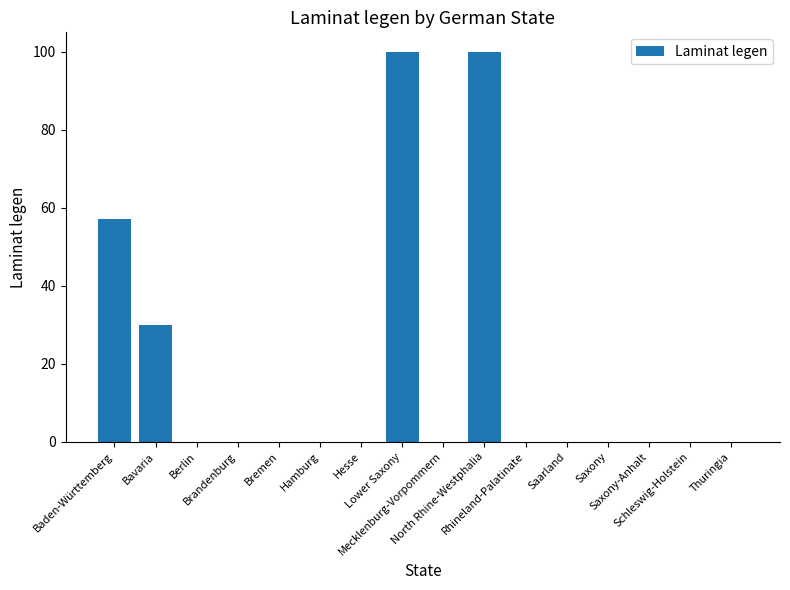

Does the chart contain stacked bars?

No